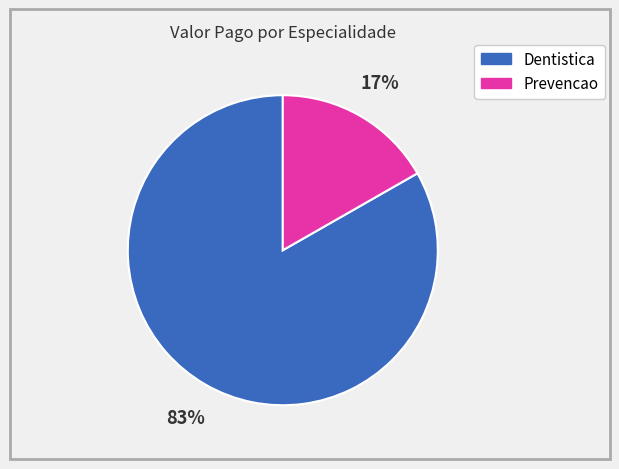

To the nearest percent, what is the average slice percentage?

50%